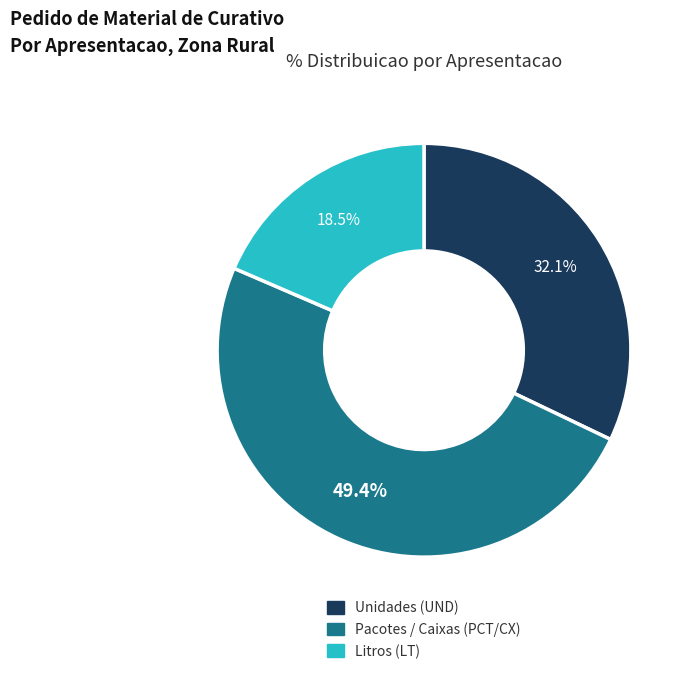

Is there a majority slice in this chart?

No